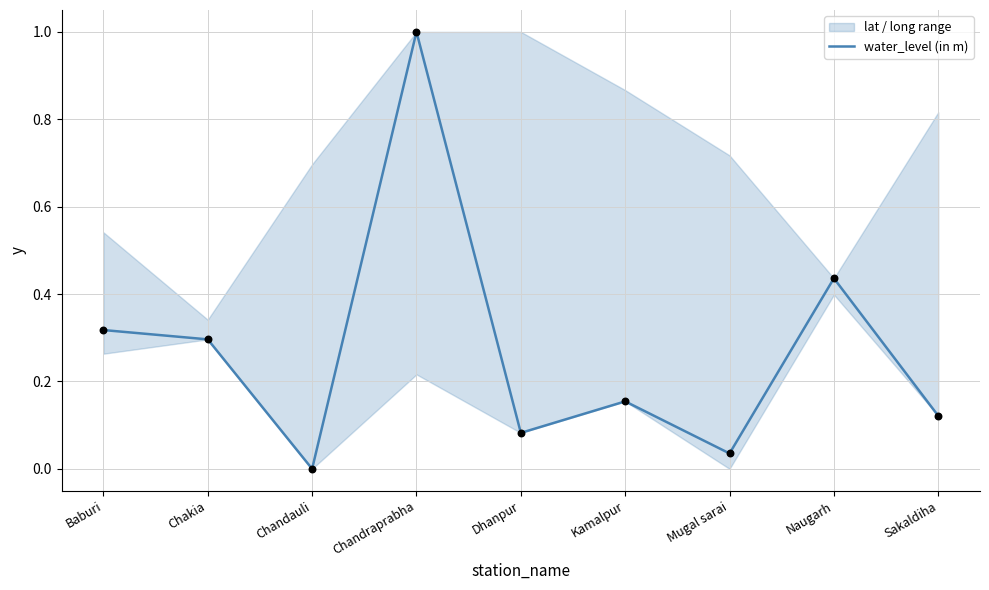

Which has a higher value, Chandauli or Baburi?

Baburi